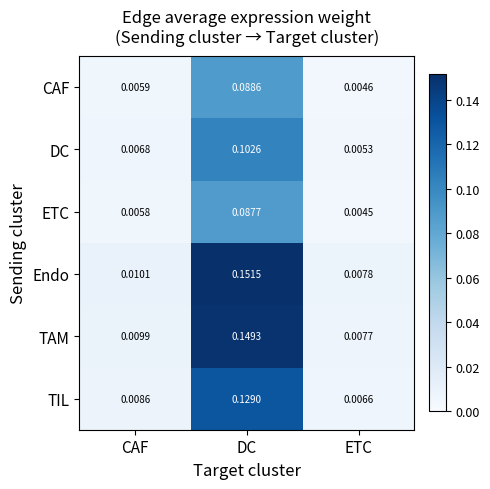

At which category is the sum across all series the highest?

DC